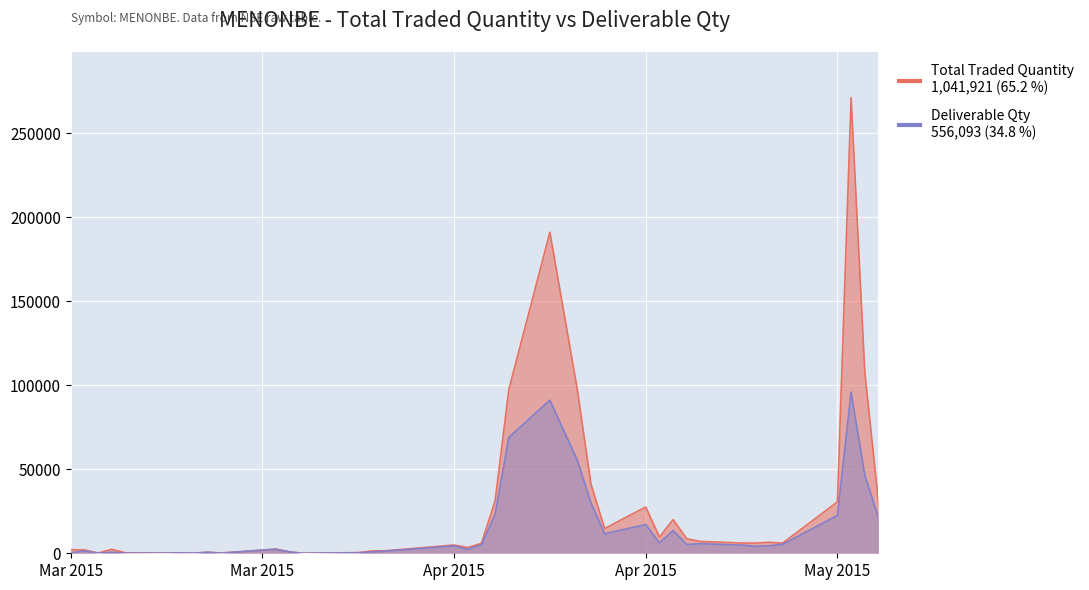

Where is the first local maximum for Deliverable Qty?

2015-03-10